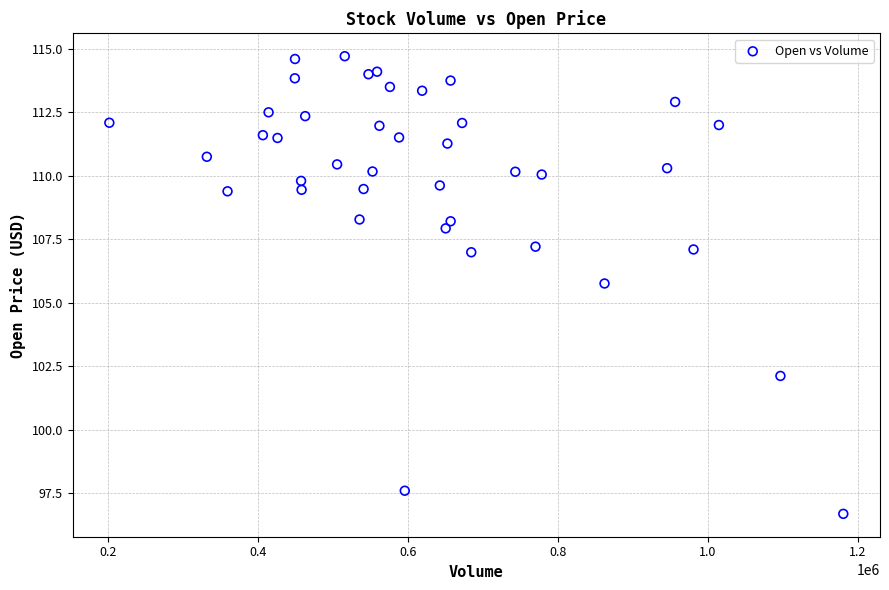

What is the range of X values (max minus min)?

978100.0